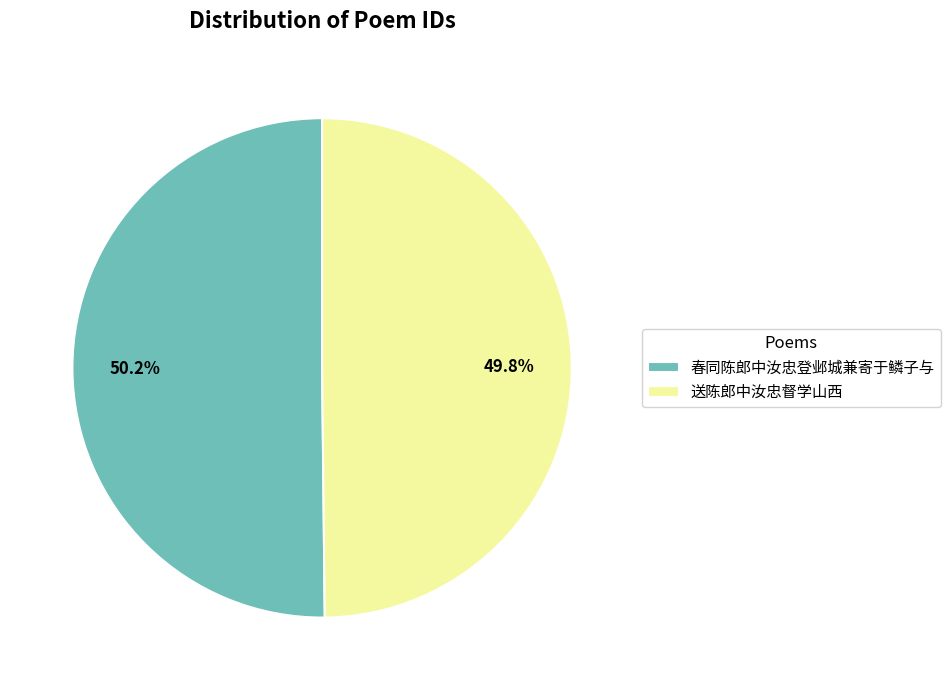

What is the total percentage of 送陈郎中汝忠督学山西 and 春同陈郎中汝忠登邺城兼寄于鳞子与?

100.0%